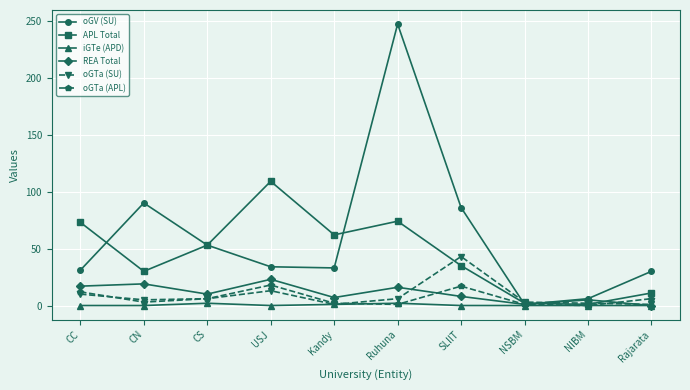

In APL Total, how many points are higher than both neighbors (excluding endpoints)?

2